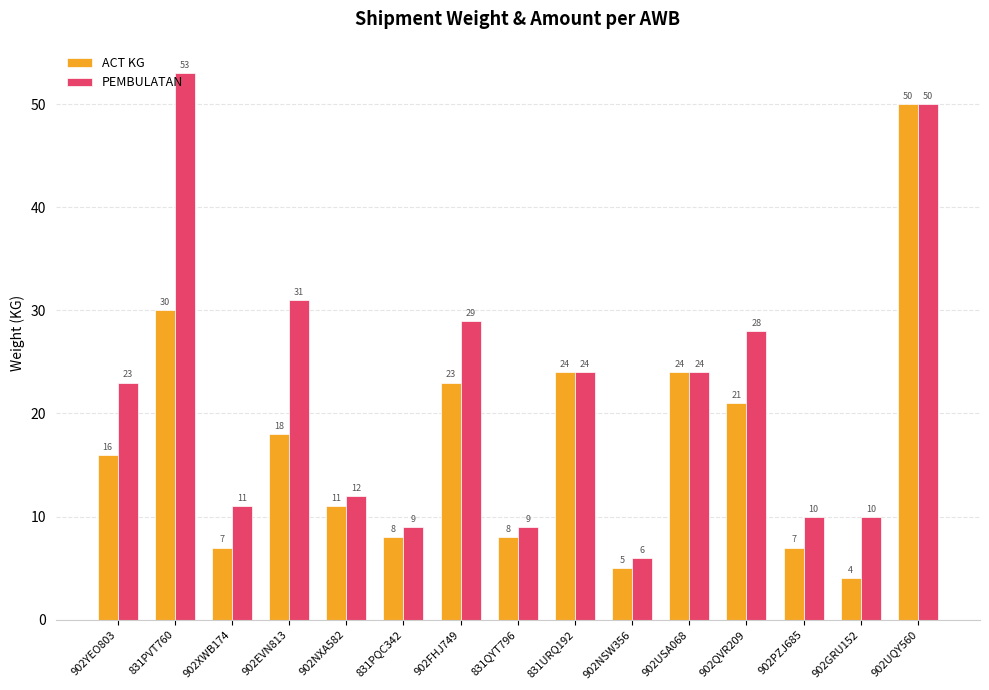

Which series has the largest range (max minus min)?

PEMBULATAN